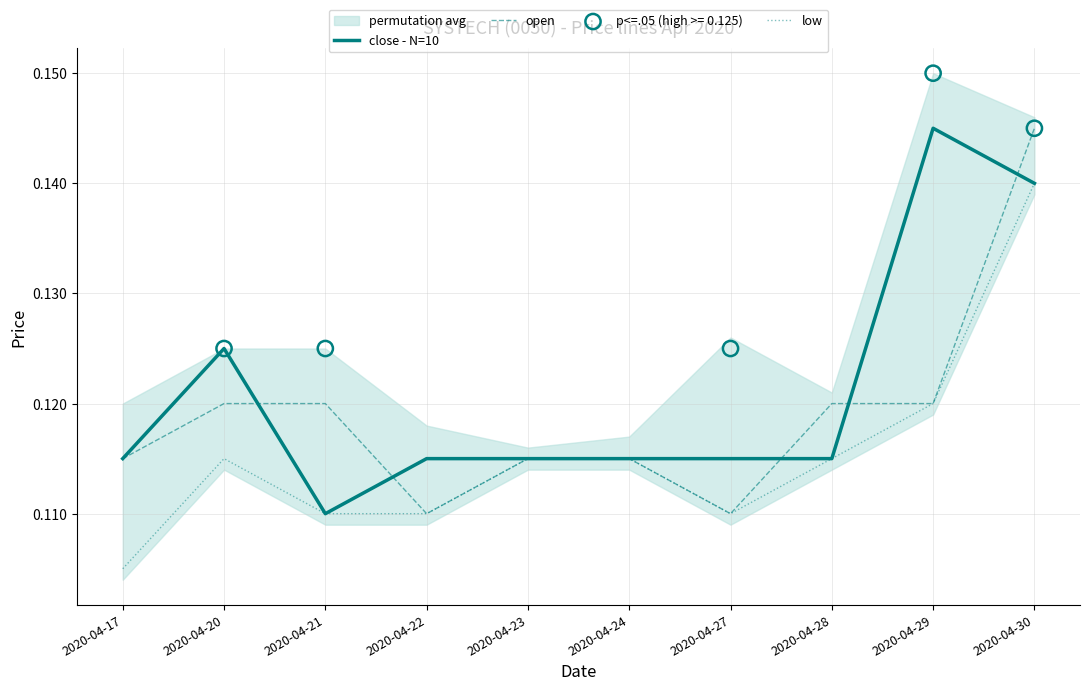

Which series has the largest total across all categories?

close - N=10